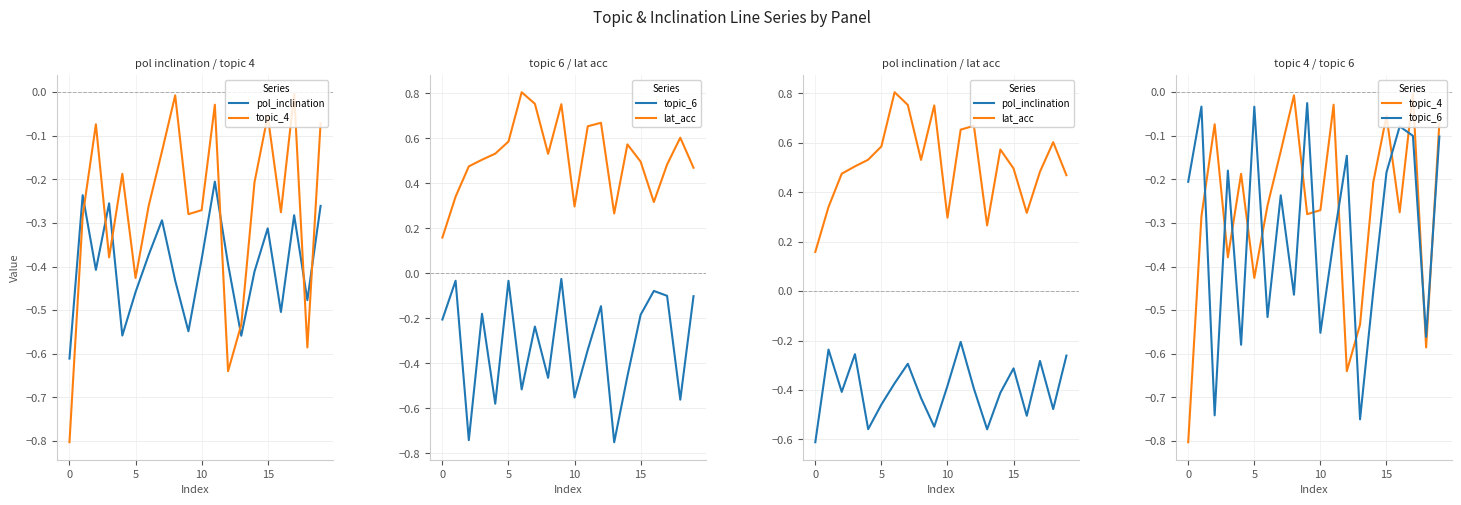

What is the smallest value displayed?

-0.8